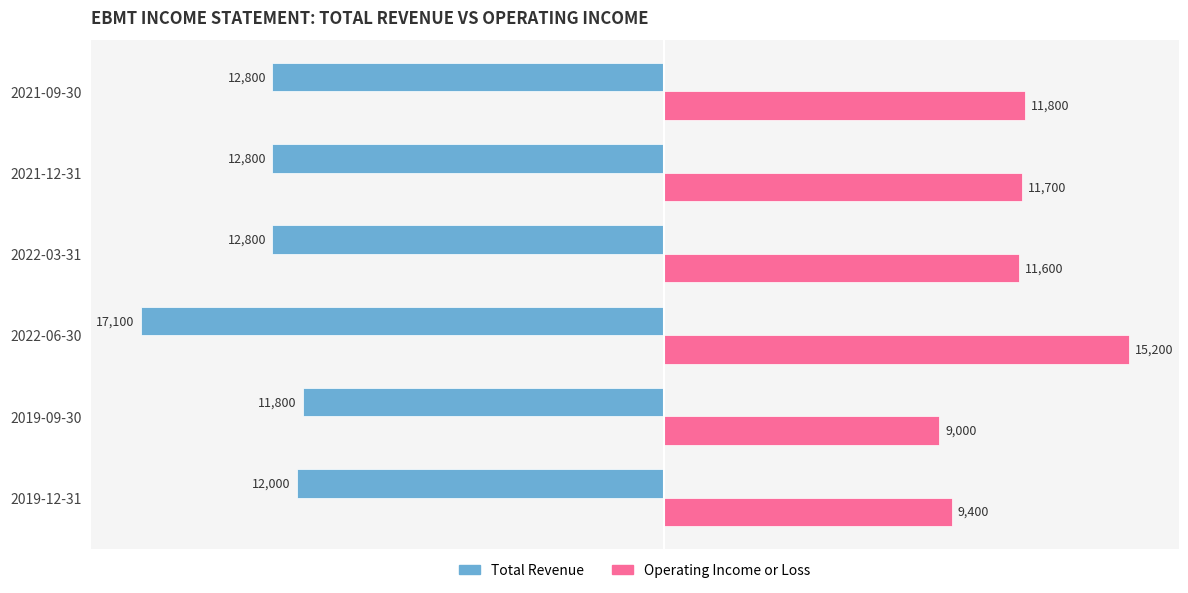

Rank the series at 2021-09-30 from lowest to highest value.

Total Revenue, Operating Income or Loss